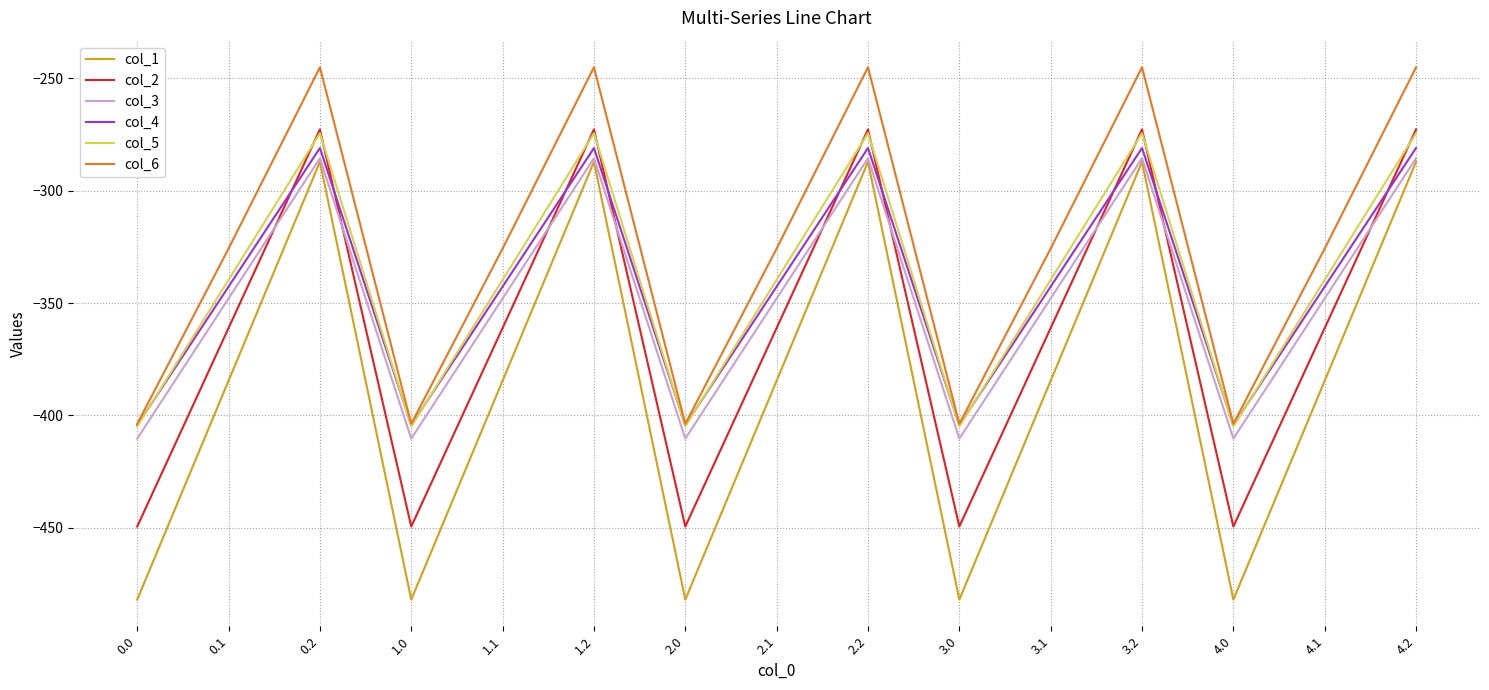

What is the maximum value shown in the chart?

-245.0